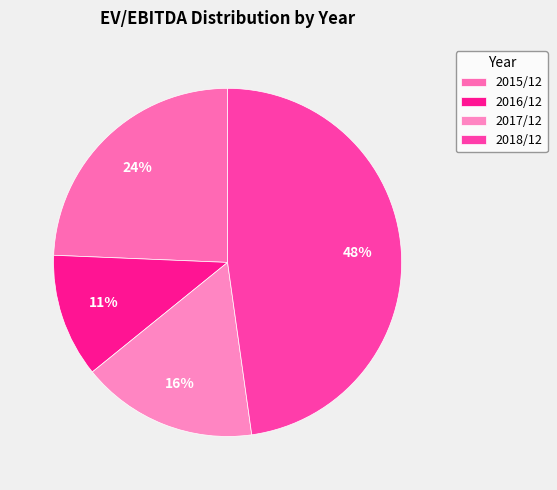

Does any single category account for the majority?

No